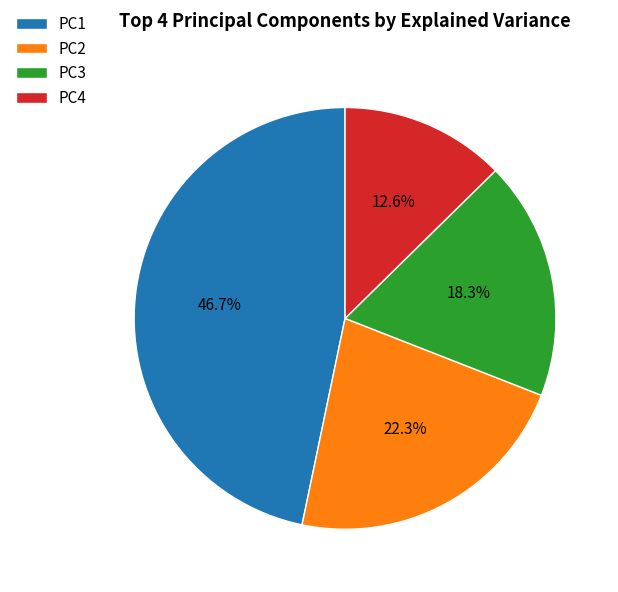

What is the ratio of the value at PC2 to the value at PC1?

0.5